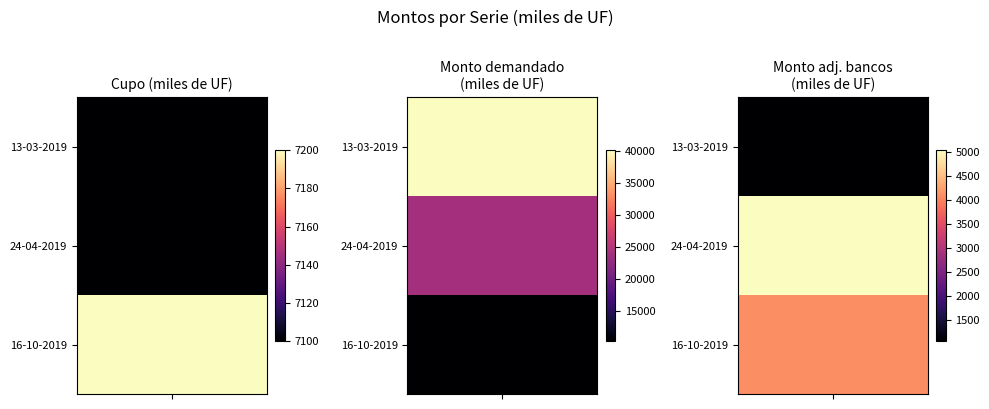

Reading left to right, extract all data points from this chart.

13-03-2019: 7100	40160	1050
24-04-2019: 7100	24010	5040
16-10-2019: 7200	10250	4100